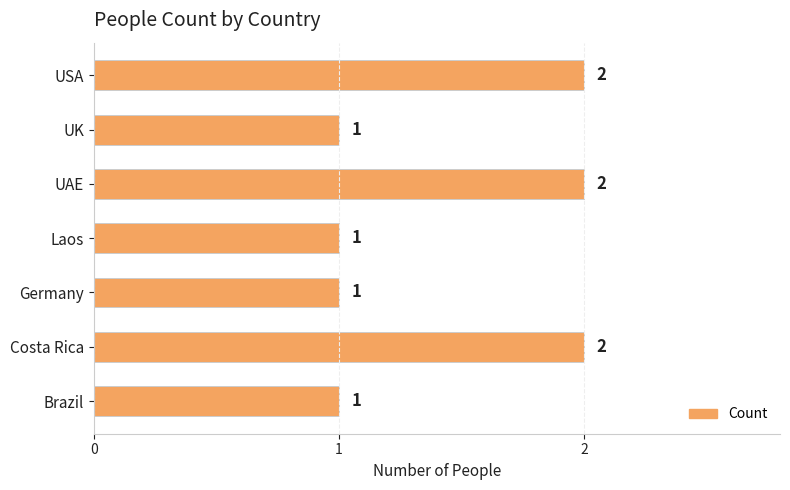

Approximately how many times larger is the value at Germany compared to Brazil?

1.0